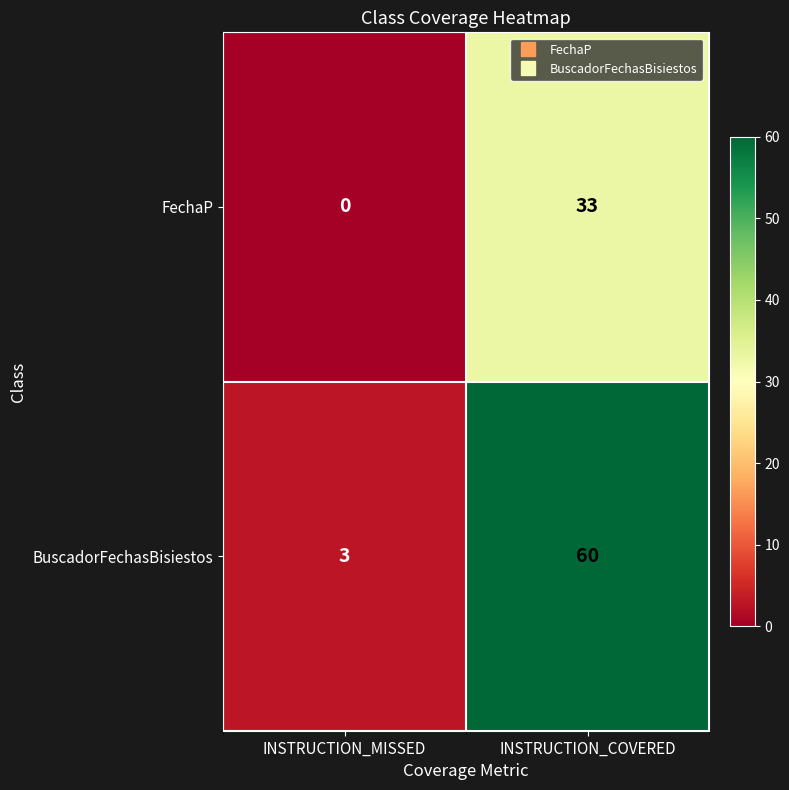

At which category does the chart reach its minimum across all series?

INSTRUCTION_MISSED